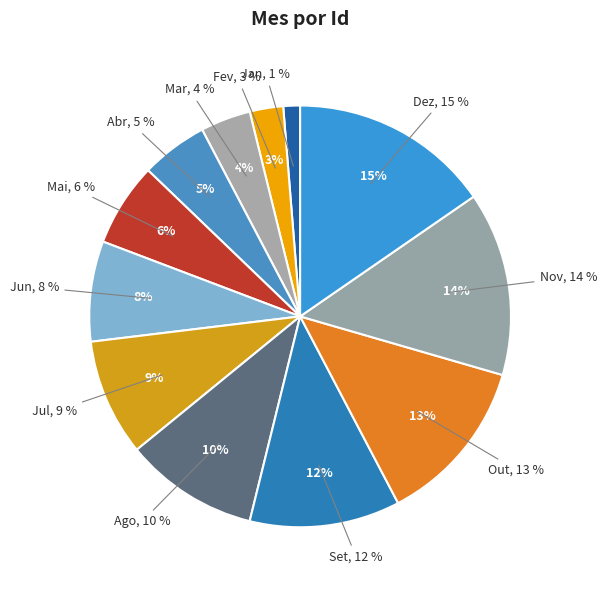

How many slices are in this pie chart?

12